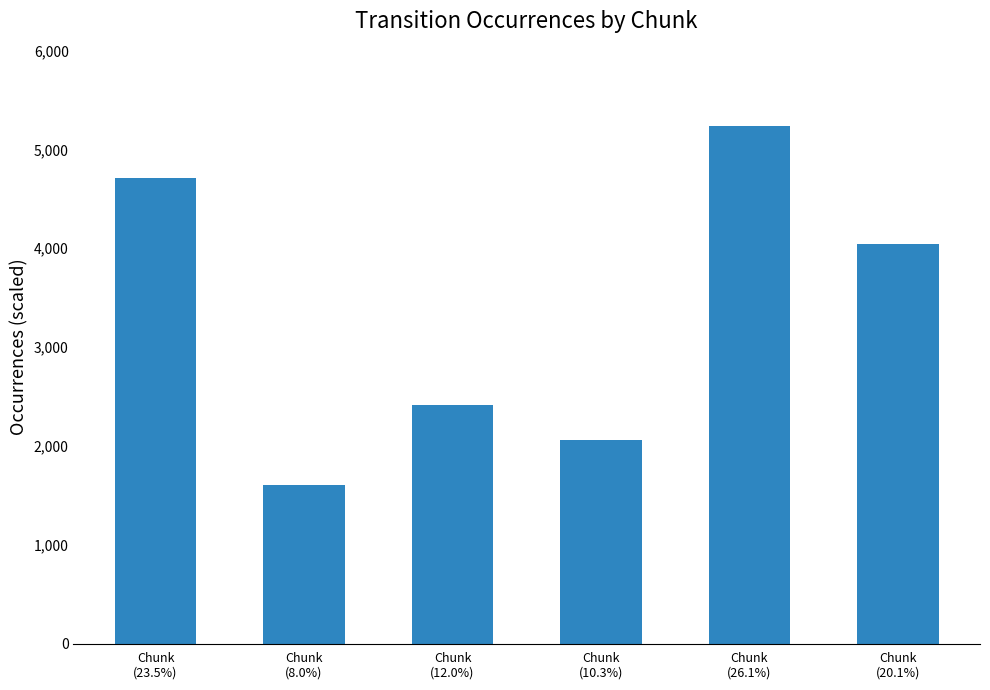

Count the number of categories in the chart.

6